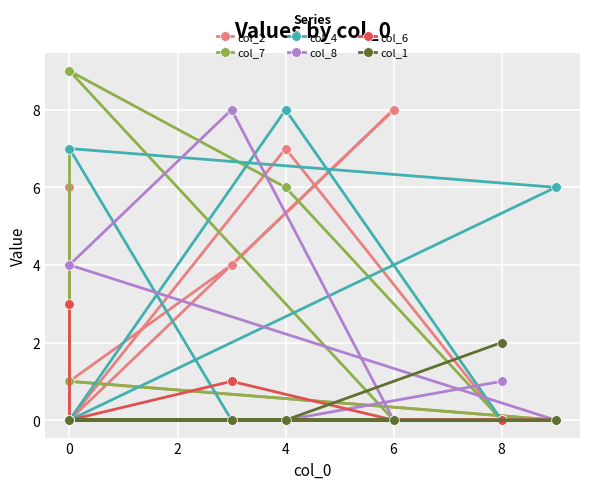

What value does the col_2 series have at 4?

7